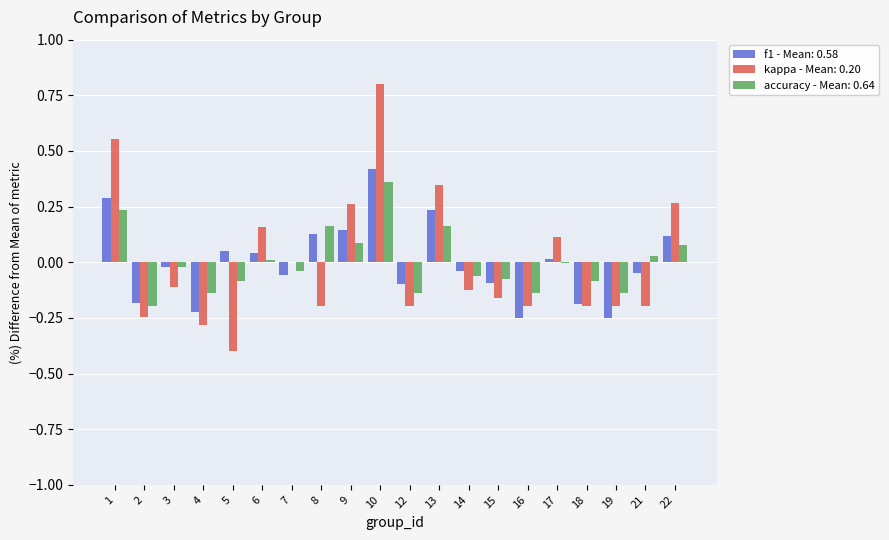

How many groups of bars are there?

20